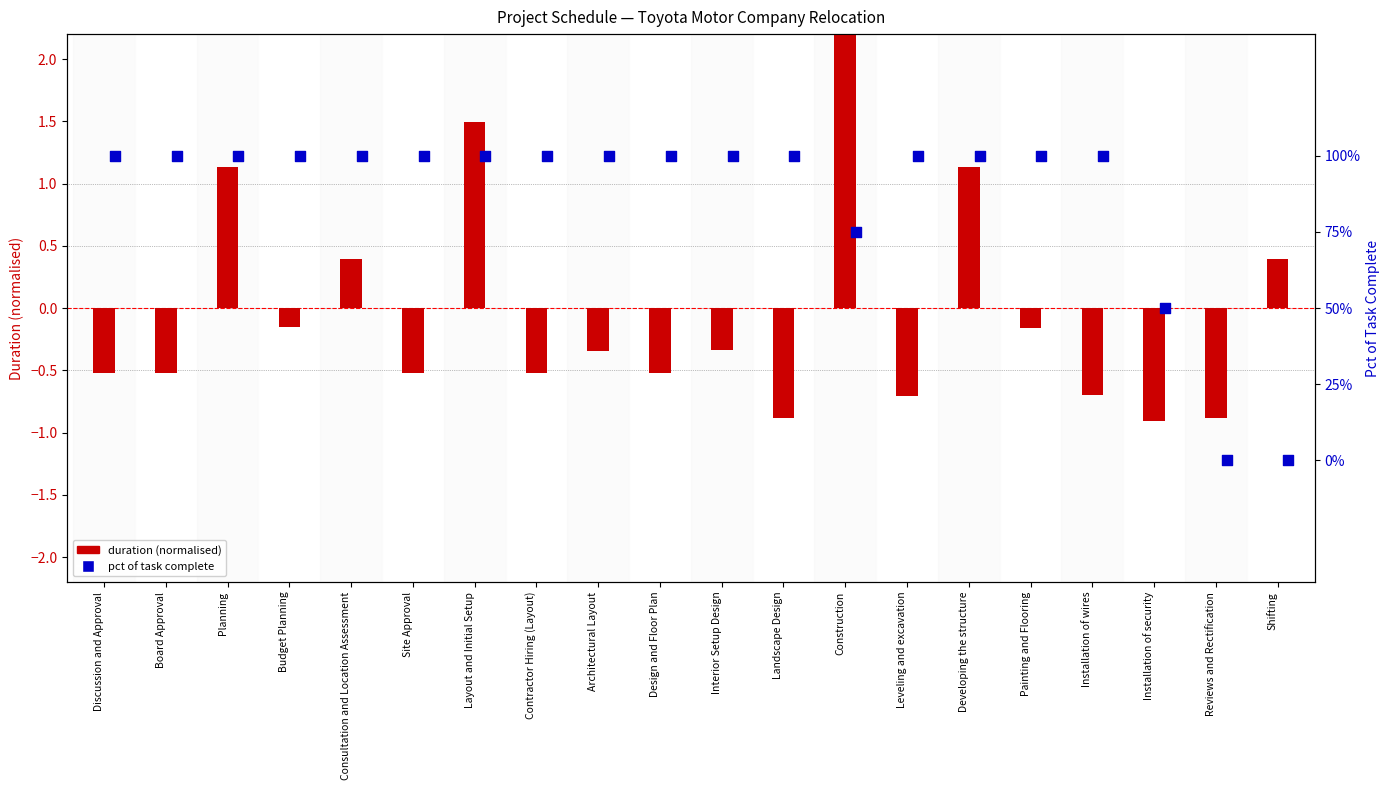

Which series contains the lowest Y value?

duration (normalised)